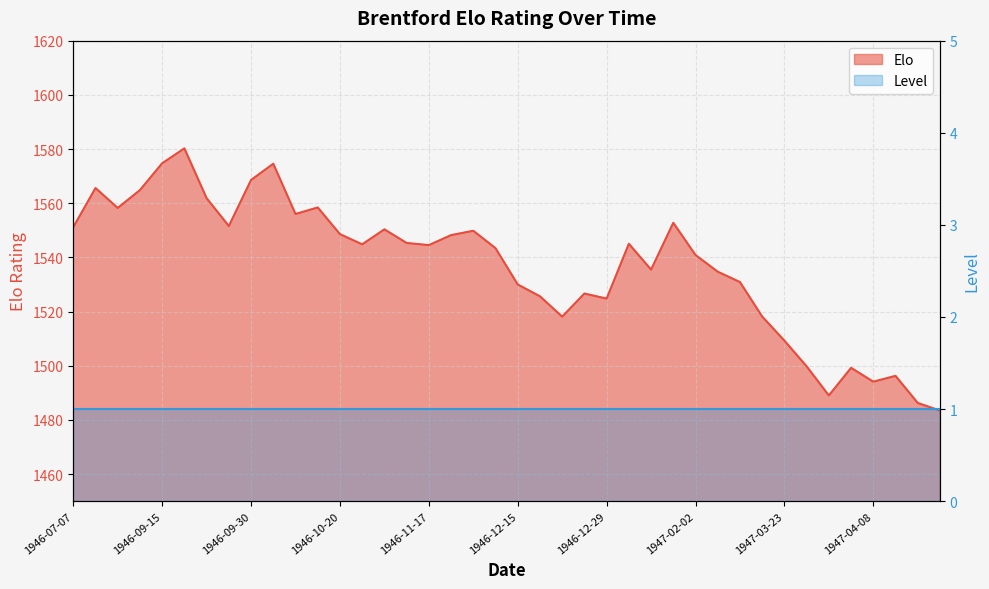

Reading left to right, list all the values displayed in this chart.

1551.1	1565.6	1558.2	1564.8	1574.7	1580.2	1561.8	1551.6	1568.6	1574.6	1556.0	1558.4	1548.6	1544.8	1550.3	1545.3	1544.5	1548.2	1549.8	1543.4	1530.0	1525.6	1518.1	1526.6	1524.8	1545.0	1535.5	1552.8	1540.9	1534.7	1530.9	1518.1	1509.2	1499.8	1489.0	1499.2	1494.1	1496.2	1486.2	1483.4